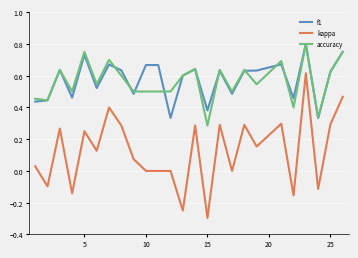

What is the minimum value shown in the chart?

-0.3